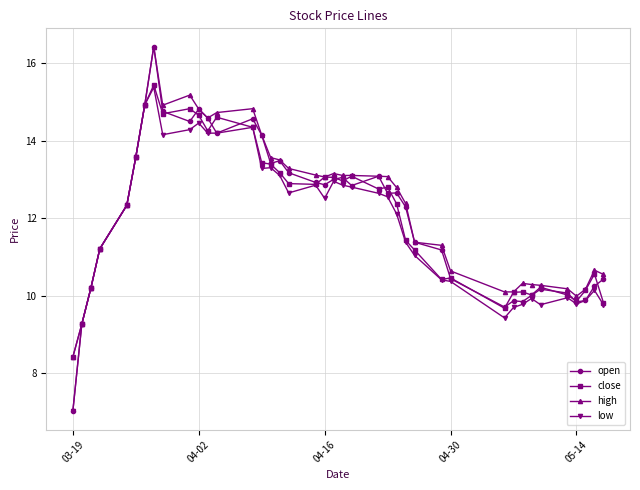

How many distinct data groups are displayed?

4